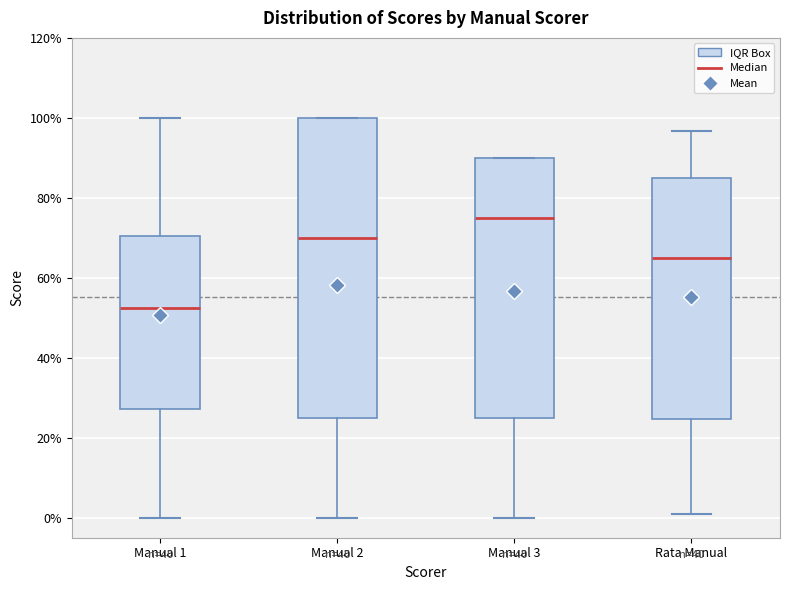

Reading left to right, transcribe this box plot: for each box, give where its median line is, the range the box spans, and where its two whiskers end, as read against the y-axis. The values are not printed on the chart, so give them approximately, as read against the axis.

Manual 1: median 52, box 28 to 70, whiskers 0 to 100
Manual 2: median 70, box 26 to 100, whiskers 0 to 100
Manual 3: median 76, box 26 to 90, whiskers 0 to 90
Rata Manual: median 66, box 24 to 86, whiskers 2 to 96